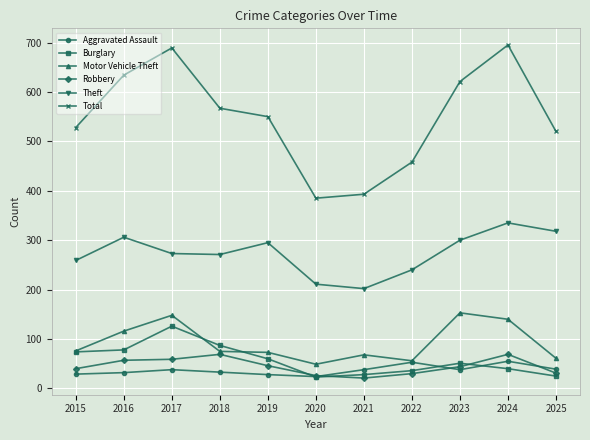

In Total, how many points are lower than both neighbors (excluding endpoints)?

1